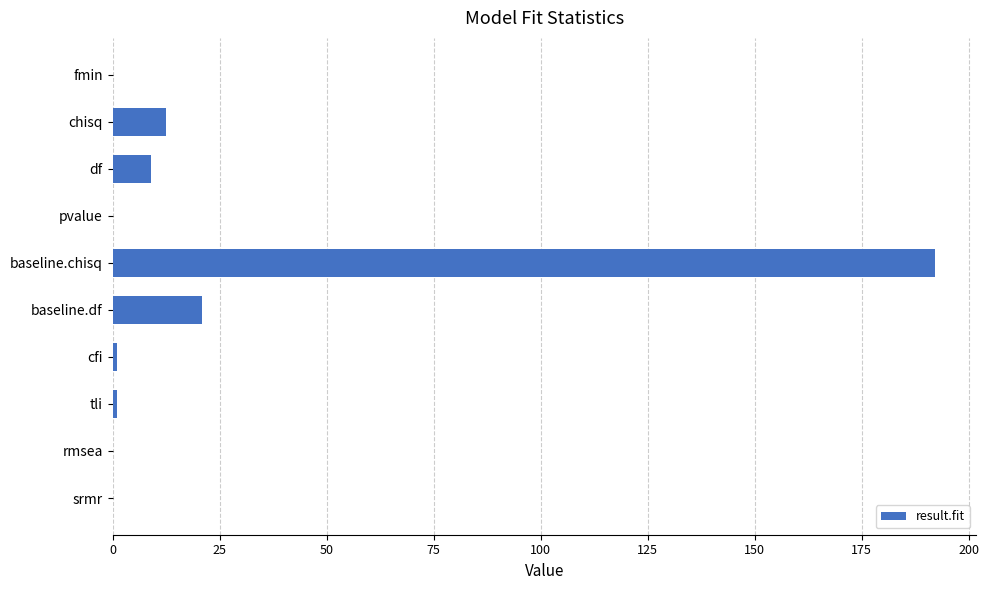

What is the sum of all values?

236.8